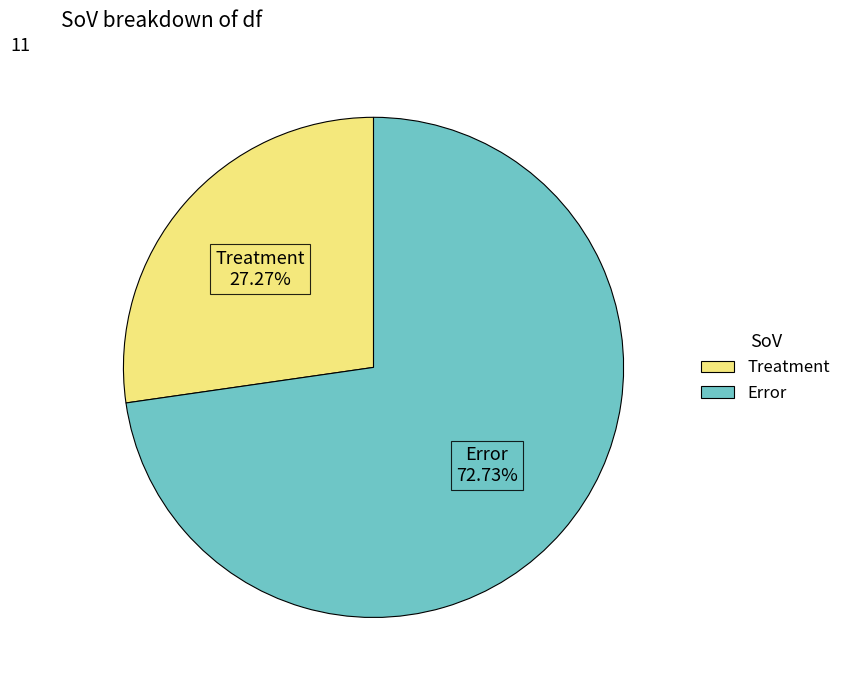

Does any single category account for the majority?

Yes